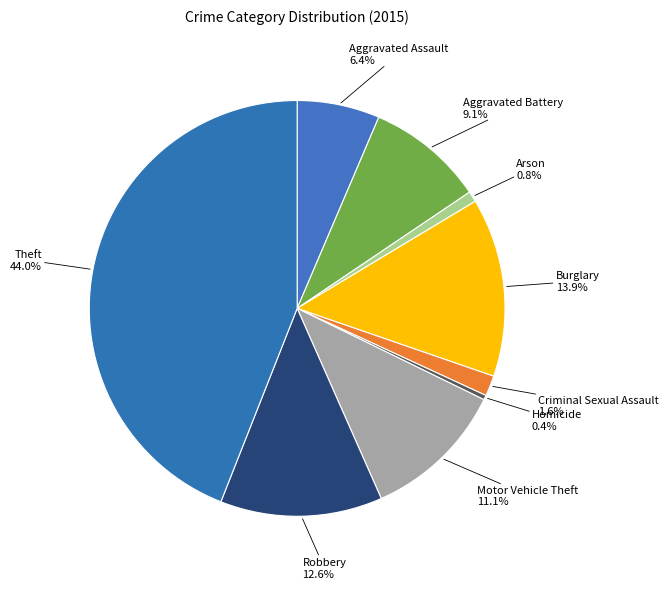

Does Aggravated Battery account for over 50% of the chart?

No